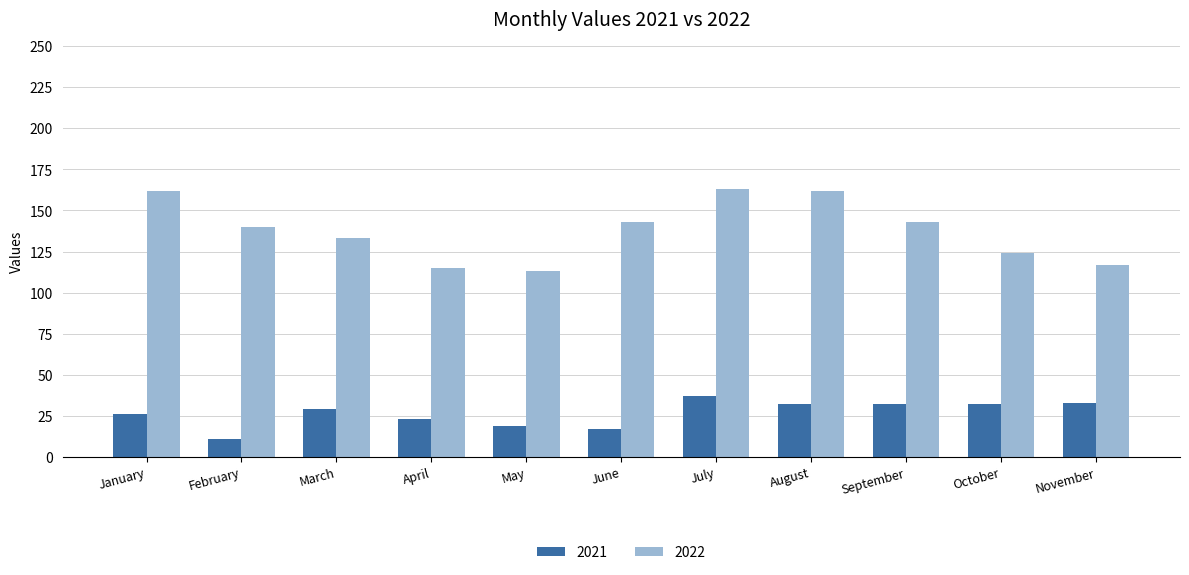

What is the total value across all series at January?

188